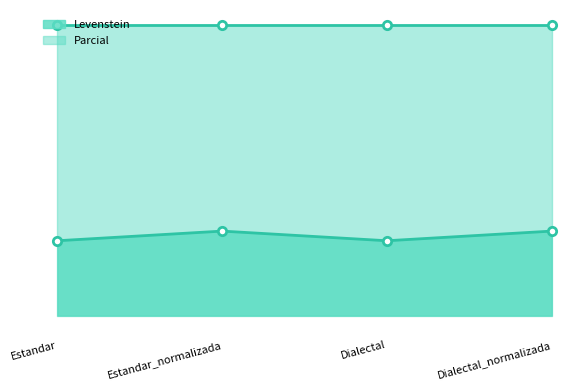

Rank the categories by value from lowest to highest.

Estandar, Dialectal, Estandar_normalizada, Dialectal_normalizada